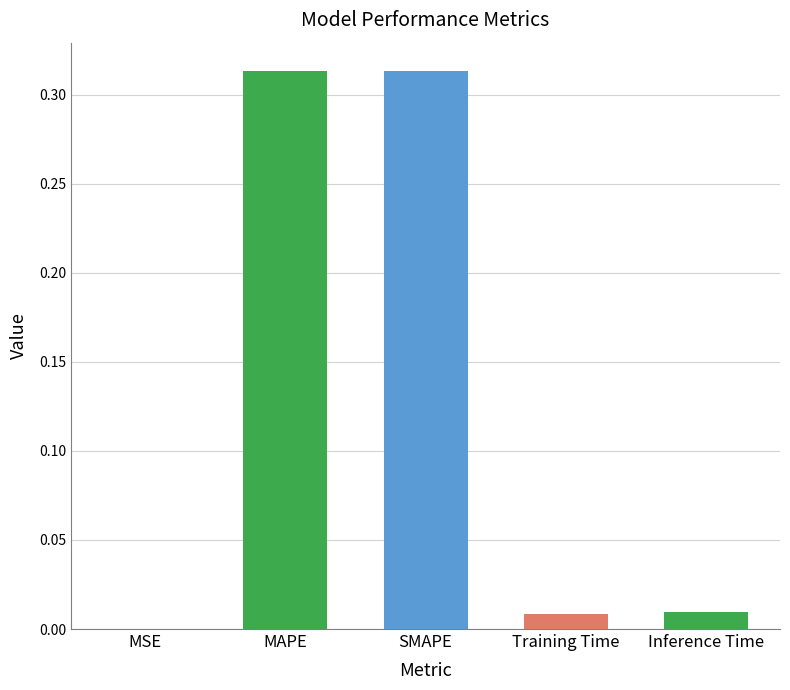

The chart shows a value of 0.0 at Inference Time. True or false?

True